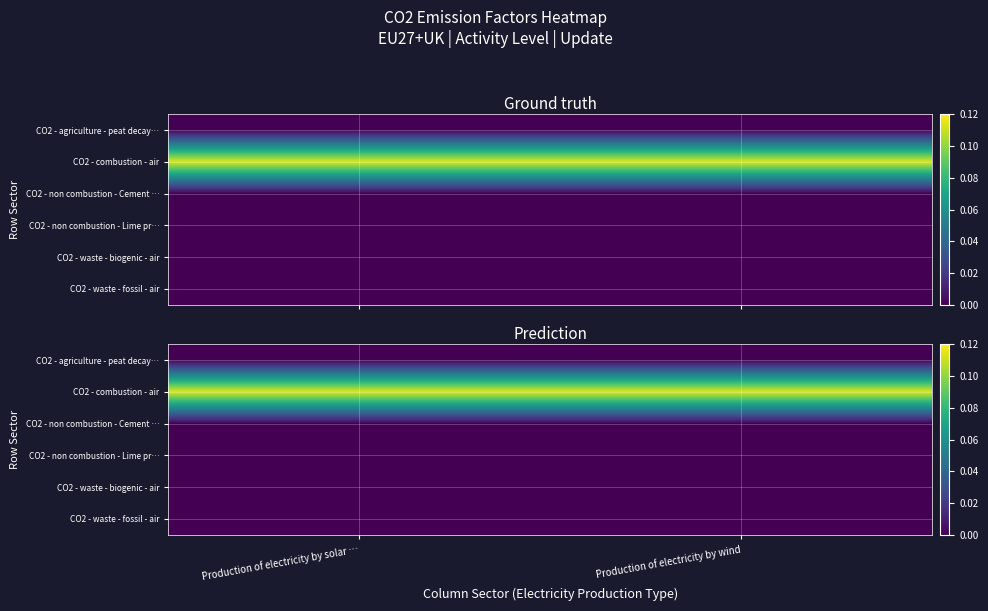

How many series are shown in this chart?

6